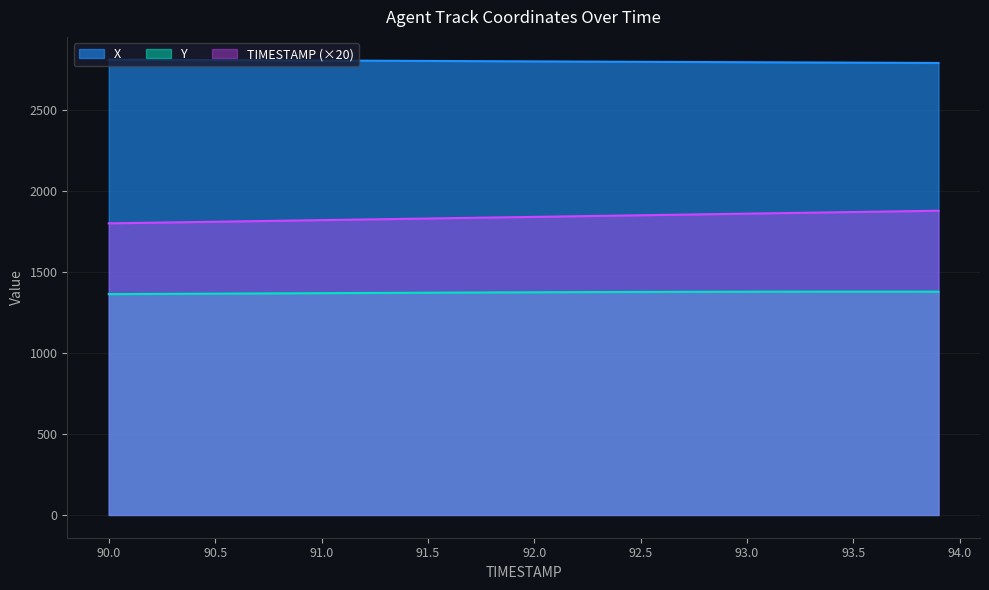

Reading left to right, what are all the values shown in this chart?

X: 90.0=2810.6	90.1=2810.1	90.2=2809.6	90.3=2809.1	90.4=2808.5	90.5=2808.0	90.6=2807.5	90.7=2806.9	90.8=2806.4	90.9=2805.9	91.0=2805.3	91.1=2804.8	91.2=2804.3	91.3=2803.8	91.4=2803.2	91.5=2802.7	91.6=2802.1	91.7=2801.6	91.8=2801.1	91.9=2800.5	92.0=2800.0	92.1=2799.5	92.2=2798.9	92.3=2798.4	92.4=2797.9	92.5=2797.3	92.6=2796.8	92.7=2796.3	92.8=2795.8	92.9=2795.3	93.0=2794.8	93.1=2794.3	93.2=2793.8	93.3=2793.2	93.4=2792.7	93.5=2792.2	93.6=2791.7	93.7=2791.2	93.8=2790.6	93.9=2790.1
Y: 90.0=1363.3	90.1=1363.8	90.2=1364.4	90.3=1365.0	90.4=1365.6	90.5=1366.2	90.6=1366.8	90.7=1367.3	90.8=1367.9	90.9=1368.5	91.0=1369.1	91.1=1369.7	91.2=1370.3	91.3=1370.8	91.4=1371.4	91.5=1372.0	91.6=1372.5	91.7=1373.1	91.8=1373.6	91.9=1374.1	92.0=1374.6	92.1=1375.1	92.2=1375.5	92.3=1375.9	92.4=1376.3	92.5=1376.7	92.6=1377.0	92.7=1377.3	92.8=1377.6	92.9=1377.9	93.0=1378.1	93.1=1378.3	93.2=1378.4	93.3=1378.5	93.4=1378.6	93.5=1378.7	93.6=1378.6	93.7=1378.6	93.8=1378.5	93.9=1378.4
TIMESTAMP: 90.0=1800.0	90.1=1802.0	90.2=1804.0	90.3=1806.0	90.4=1808.0	90.5=1810.0	90.6=1812.0	90.7=1814.0	90.8=1816.0	90.9=1818.0	91.0=1820.0	91.1=1822.0	91.2=1824.0	91.3=1826.0	91.4=1828.0	91.5=1830.0	91.6=1832.0	91.7=1834.0	91.8=1836.0	91.9=1838.0	92.0=1840.0	92.1=1842.0	92.2=1844.0	92.3=1846.0	92.4=1848.0	92.5=1850.0	92.6=1852.0	92.7=1854.0	92.8=1856.0	92.9=1858.0	93.0=1860.0	93.1=1862.0	93.2=1864.0	93.3=1866.0	93.4=1868.0	93.5=1870.0	93.6=1872.0	93.7=1874.0	93.8=1876.0	93.9=1878.0